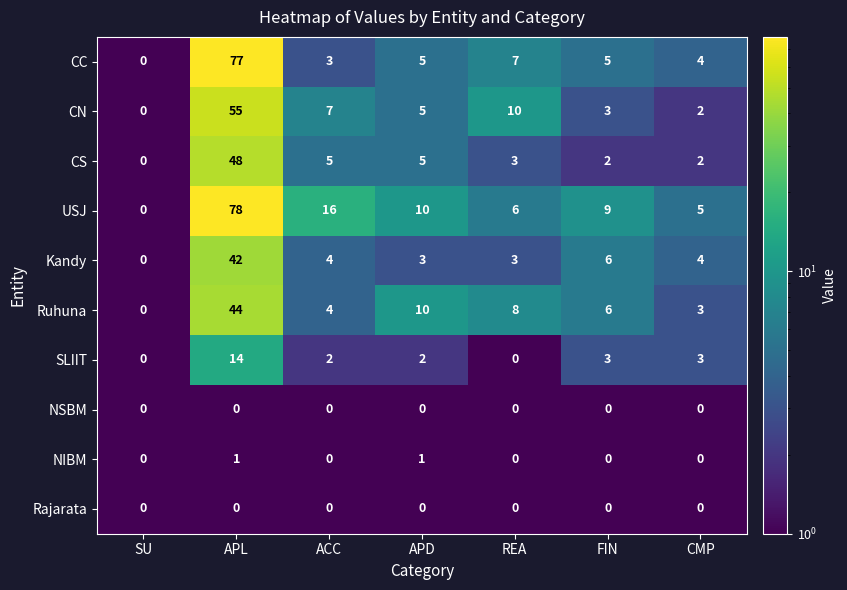

What is the greatest value displayed?

78